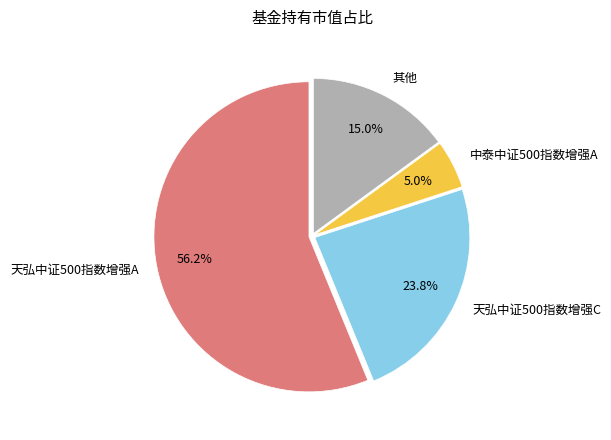

Does any single category account for the majority?

Yes